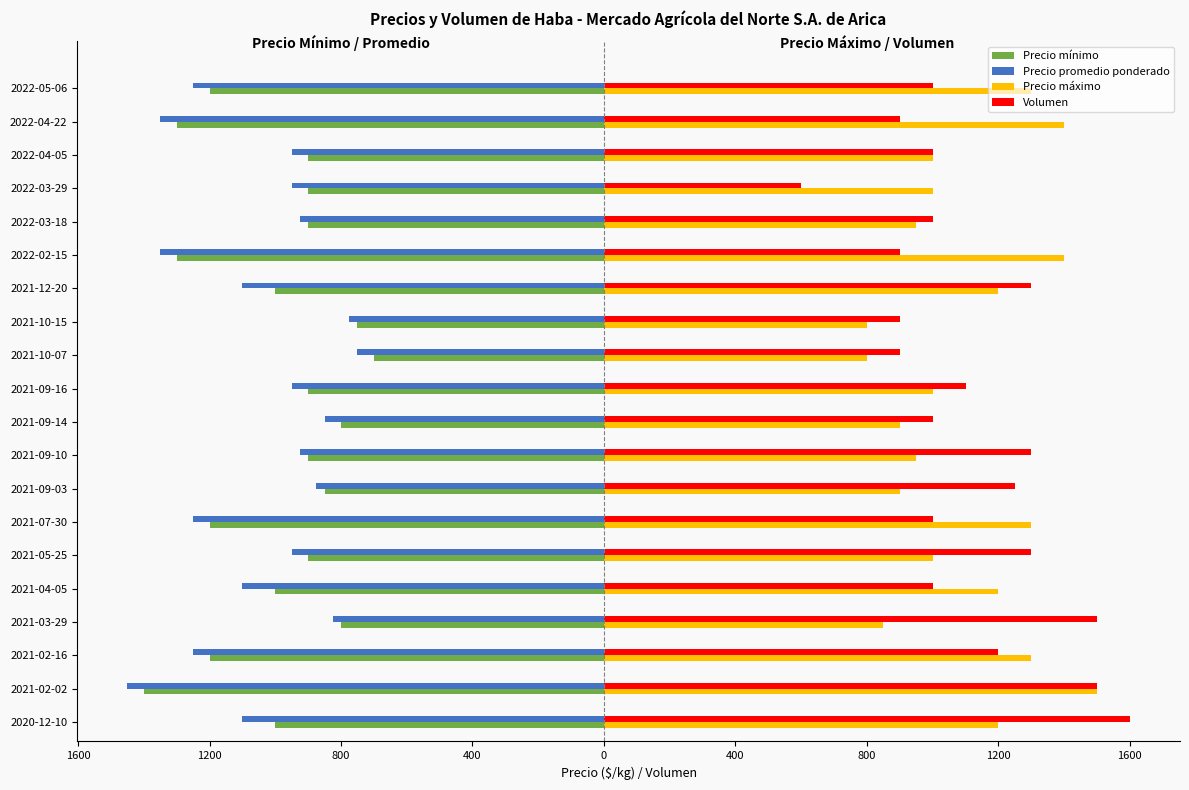

What are all the series names shown in the legend?

Precio mínimo, Precio promedio ponderado, Precio máximo, Volumen